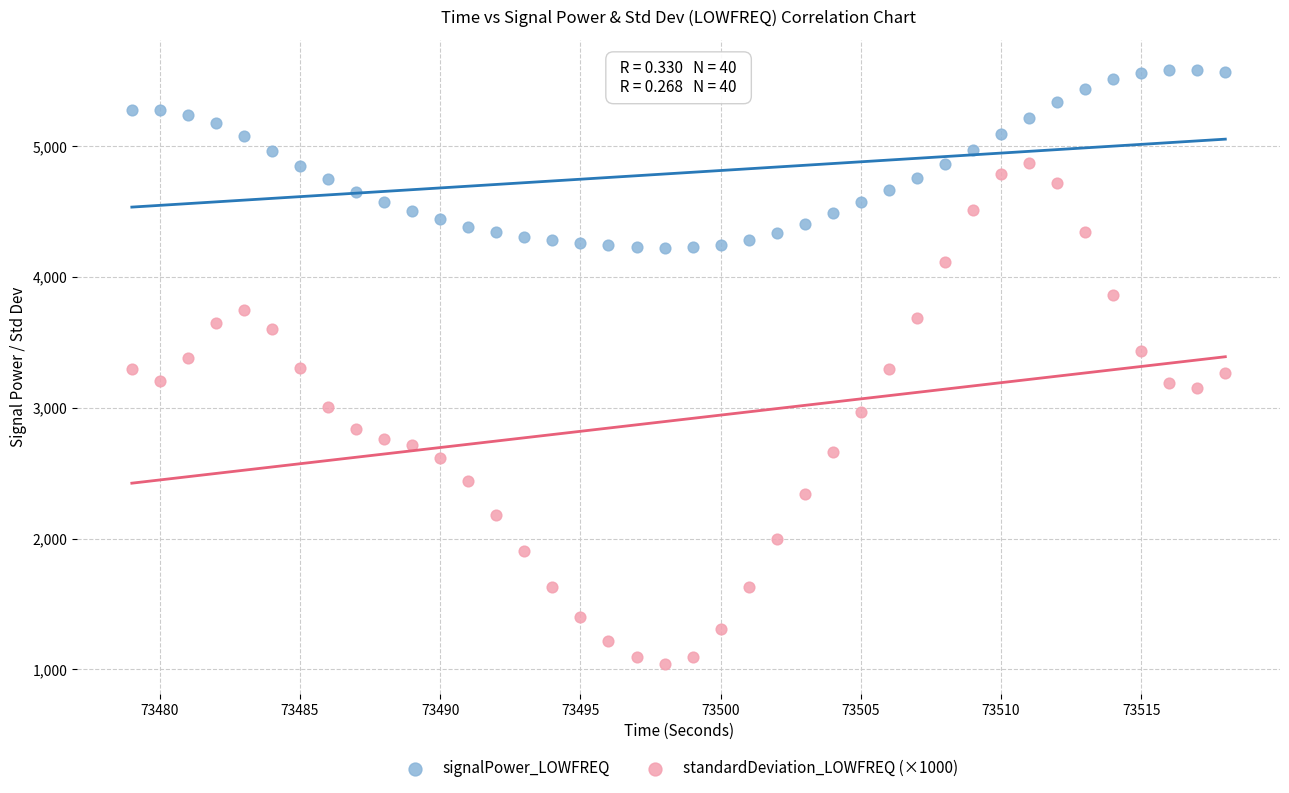

Which series reaches the minimum Y coordinate?

standardDeviation_LOWFREQ (×1000)